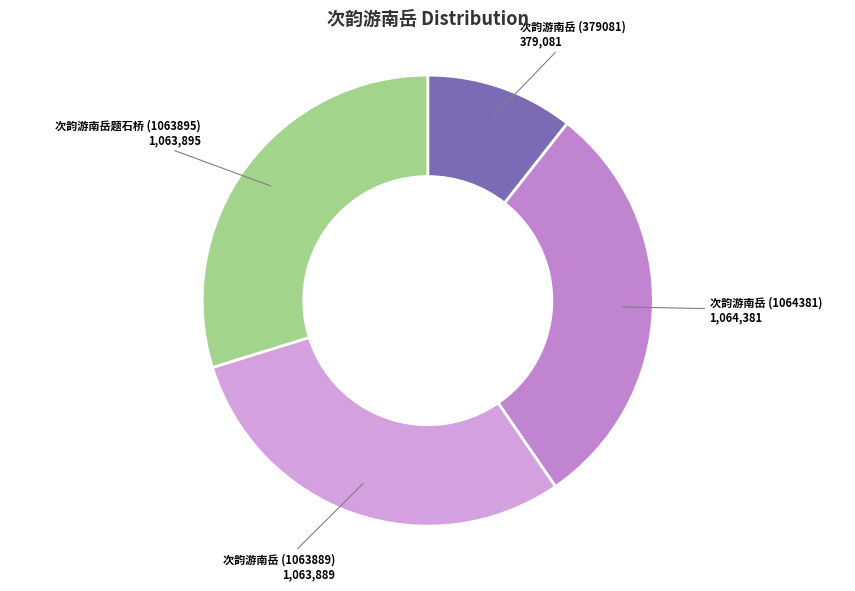

Do 次韵游南岳 (1064381) and 次韵游南岳 (1063889) together represent more than half of the pie?

Yes